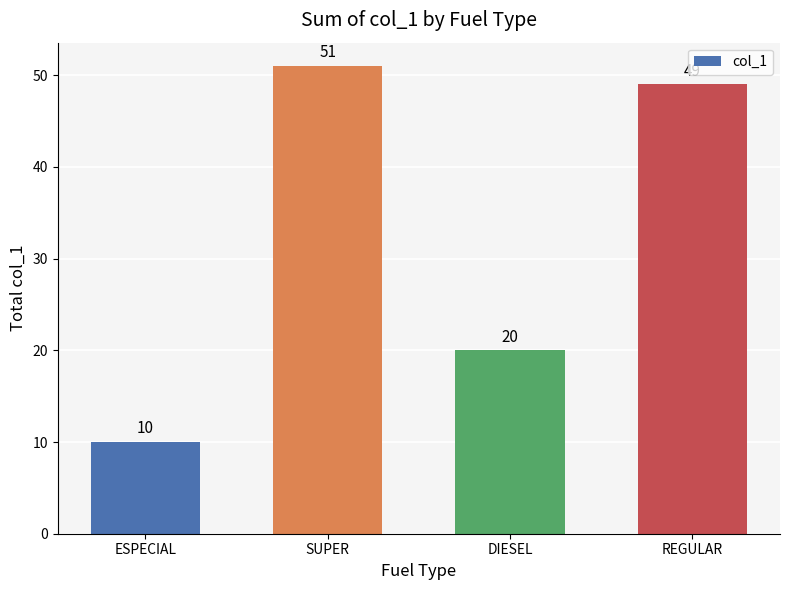

What is the change in value from DIESEL to REGULAR?

+29